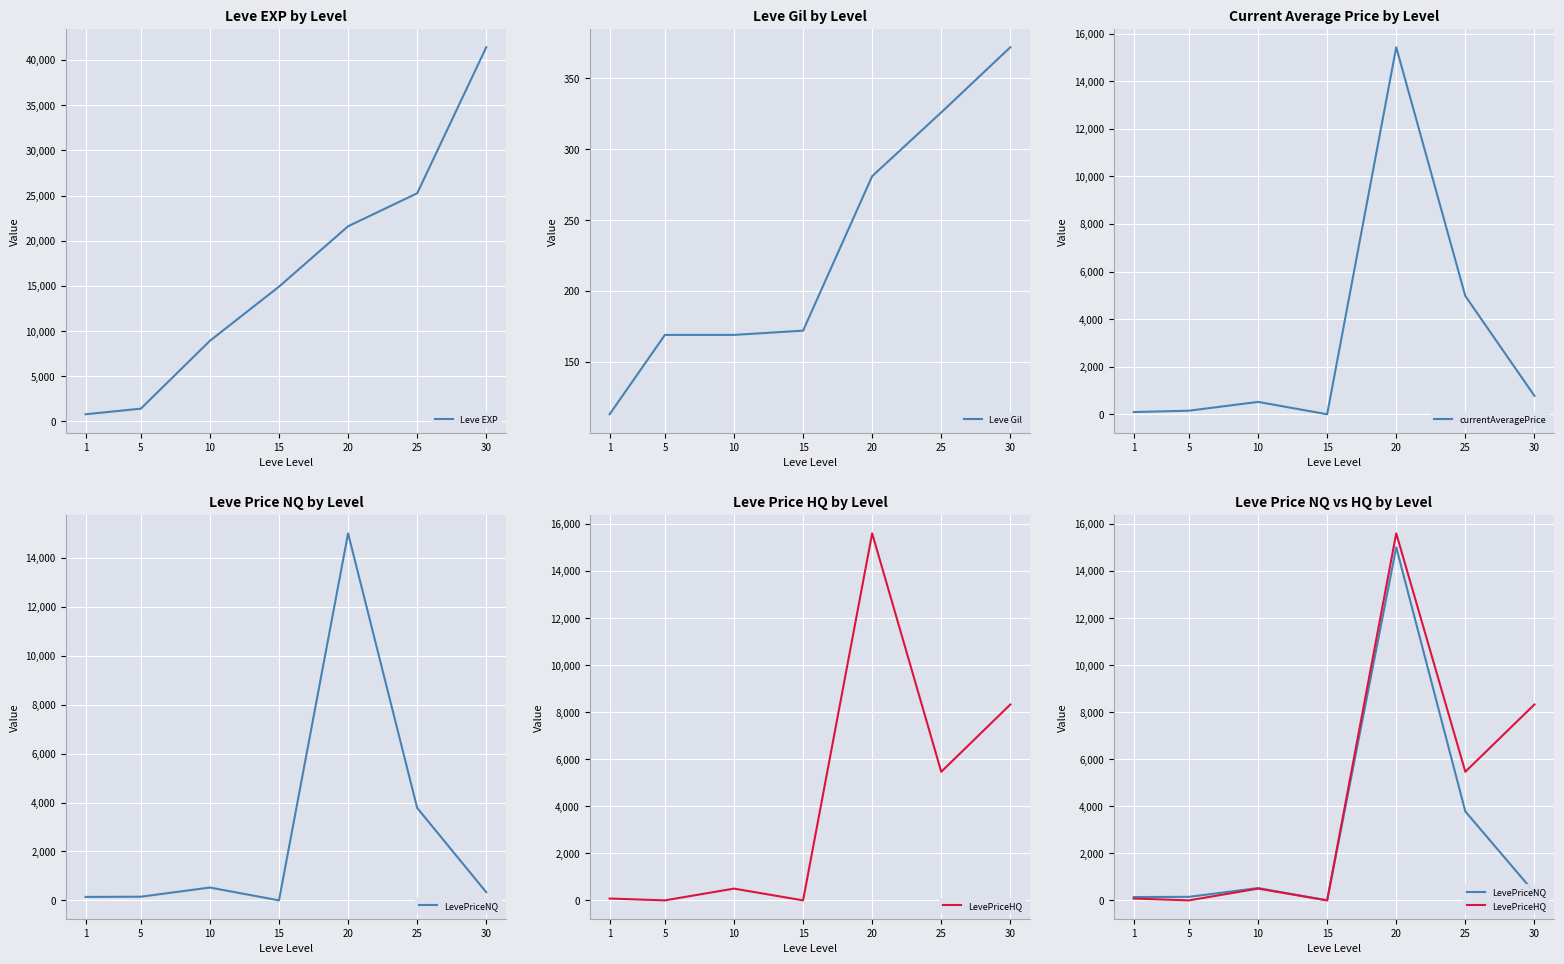

At which category is the sum across all series the highest?

20